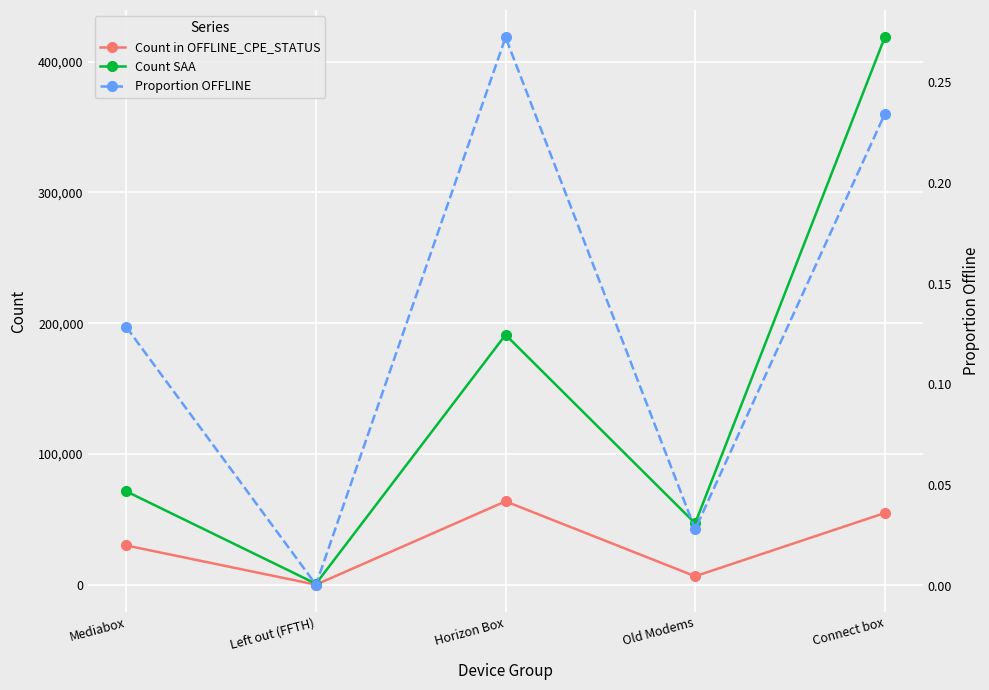

At which category is the sum across all series the highest?

Connect box